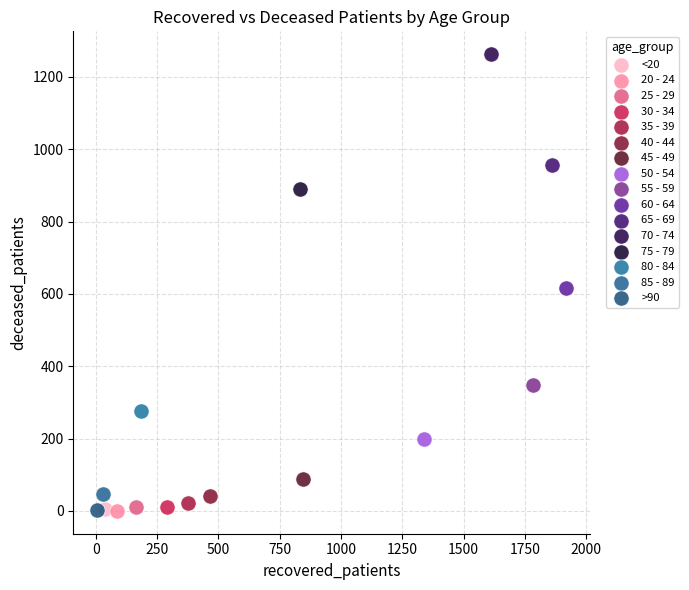

What are all the series names shown in the legend?

<20, 20 - 24, 25 - 29, 30 - 34, 35 - 39, 40 - 44, 45 - 49, 50 - 54, 55 - 59, 60 - 64, 65 - 69, 70 - 74, 75 - 79, 80 - 84, 85 - 89, >90